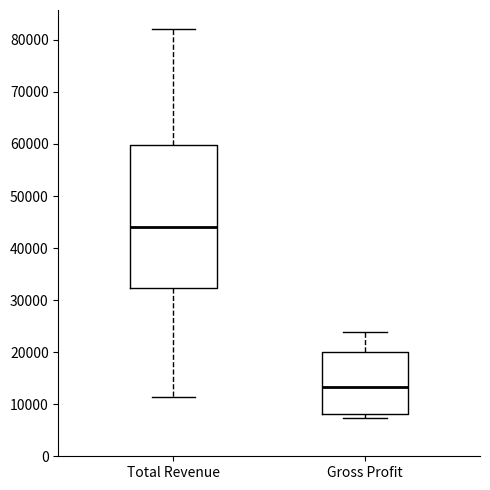

Reading left to right, transcribe this box plot: for each box, give where its median line is, the range the box spans, and where its two whiskers end, as read against the y-axis. The values are not printed on the chart, so give them approximately, as read against the axis.

Total Revenue: median 44000, box 32000 to 60000, whiskers 11000 to 82000
Gross Profit: median 13000, box 8000 to 20000, whiskers 7000 to 24000